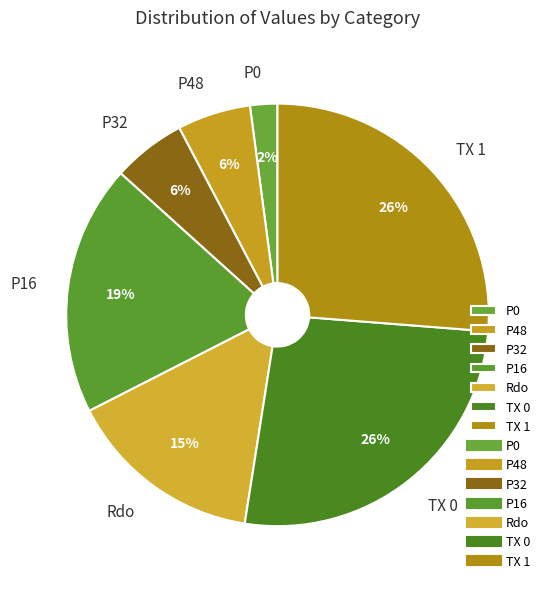

True or false: TX 0 accounts for 35% of the total.

False